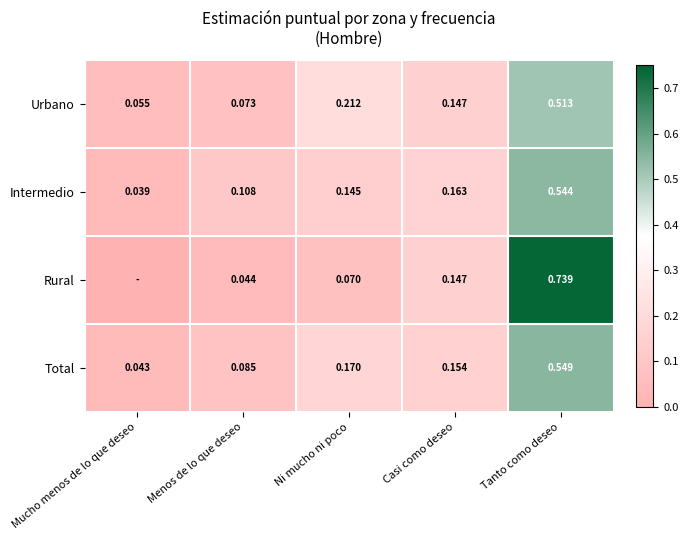

Is the value of Total at Tanto como deseo greater than the value of Intermedio at Casi como deseo?

Yes